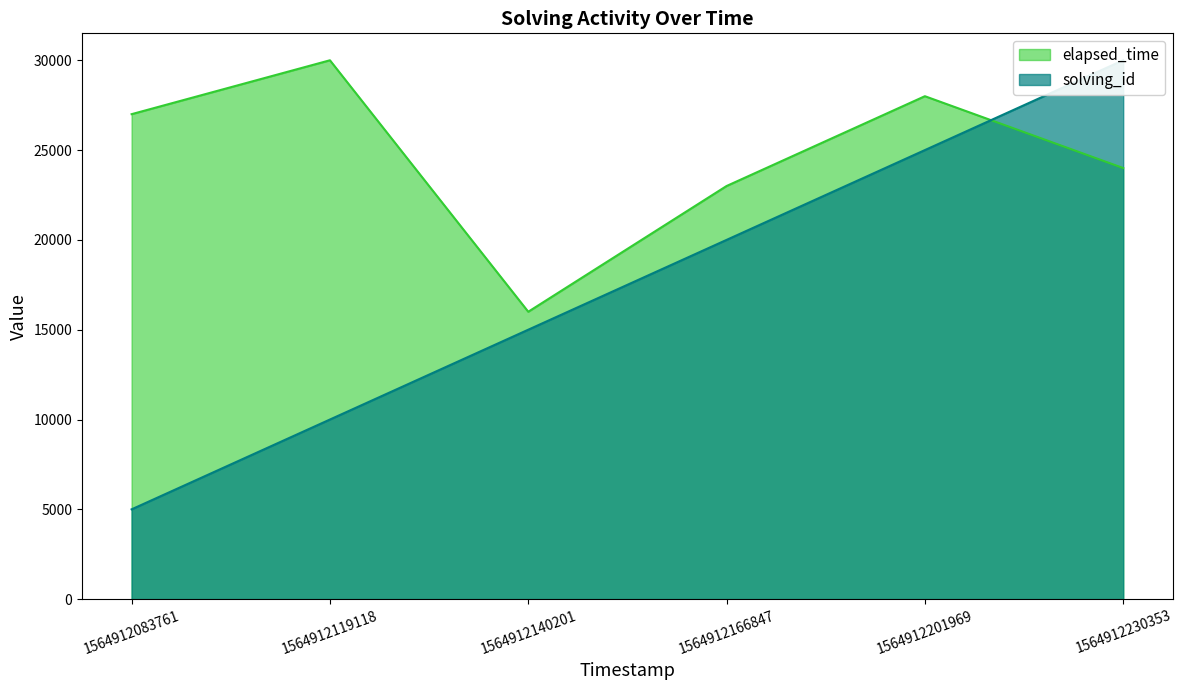

Between 1564912083761 and 1564912140201, which is larger?

1564912140201